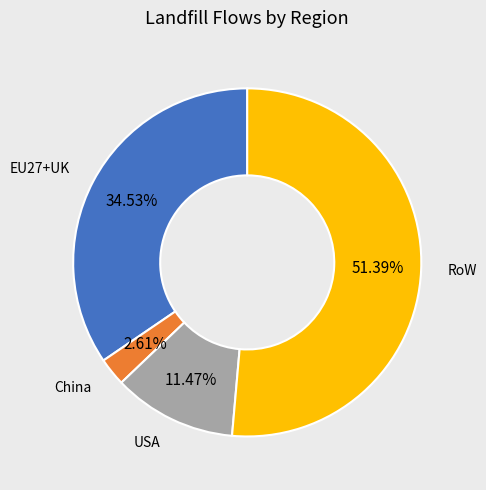

Is there a majority slice in this chart?

Yes